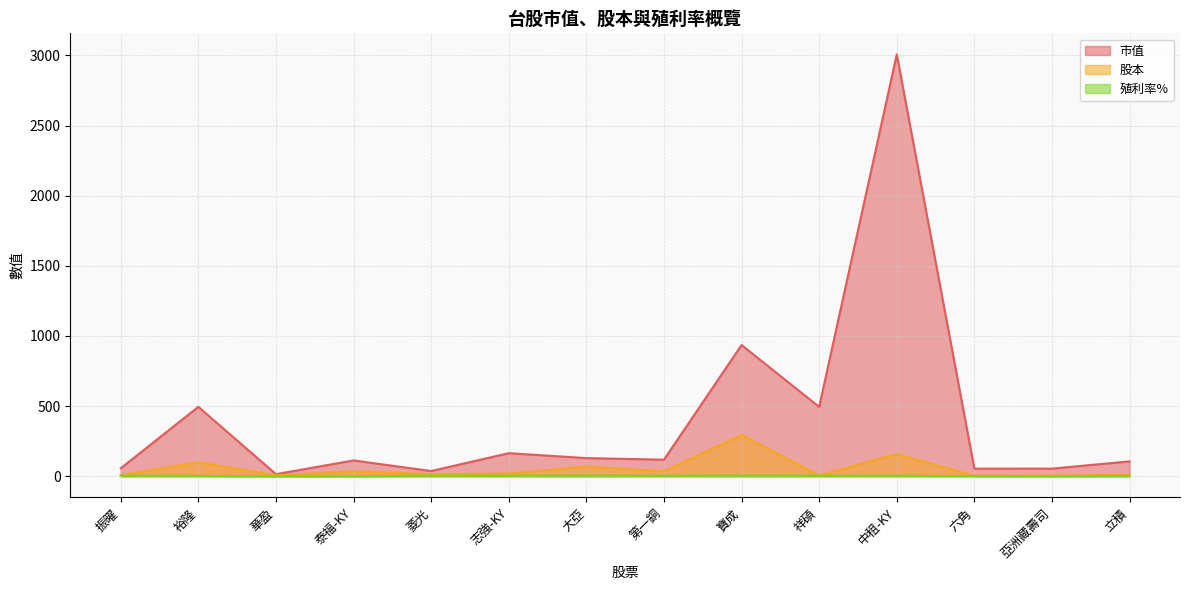

Reading left to right, transcribe all the data shown in this chart.

市值: 振曜=56.6	裕隆=495.0	華盈=14.8	泰福-KY=112.8	菱光=37.2	志強-KY=164.5	大亞=129.4	第一銅=118.1	寶成=935.6	祥碩=494.6	中租-KY=3007.5	六角=54.1	亞洲藏壽司=54.4	立積=105.9
股本: 振曜=8.3	裕隆=100.0	華盈=6.9	泰福-KY=35.3	菱光=14.9	志強-KY=19.6	大亞=68.5	第一銅=36.0	寶成=294.7	祥碩=6.9	中租-KY=158.3	六角=4.6	亞洲藏壽司=4.6	立積=9.0
殖利率%: 振曜=3.7	裕隆=3.0	華盈=0.0	泰福-KY=0.0	菱光=4.4	志強-KY=4.2	大亞=5.0	第一銅=3.0	寶成=4.7	祥碩=3.6	中租-KY=3.4	六角=2.0	亞洲藏壽司=0.4	立積=3.0